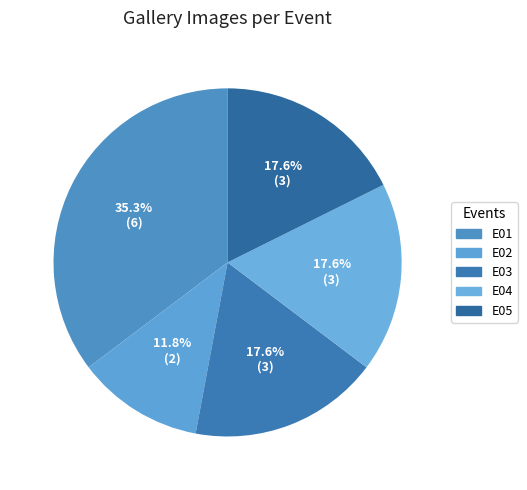

True or false: E05 accounts for 11% of the total.

False